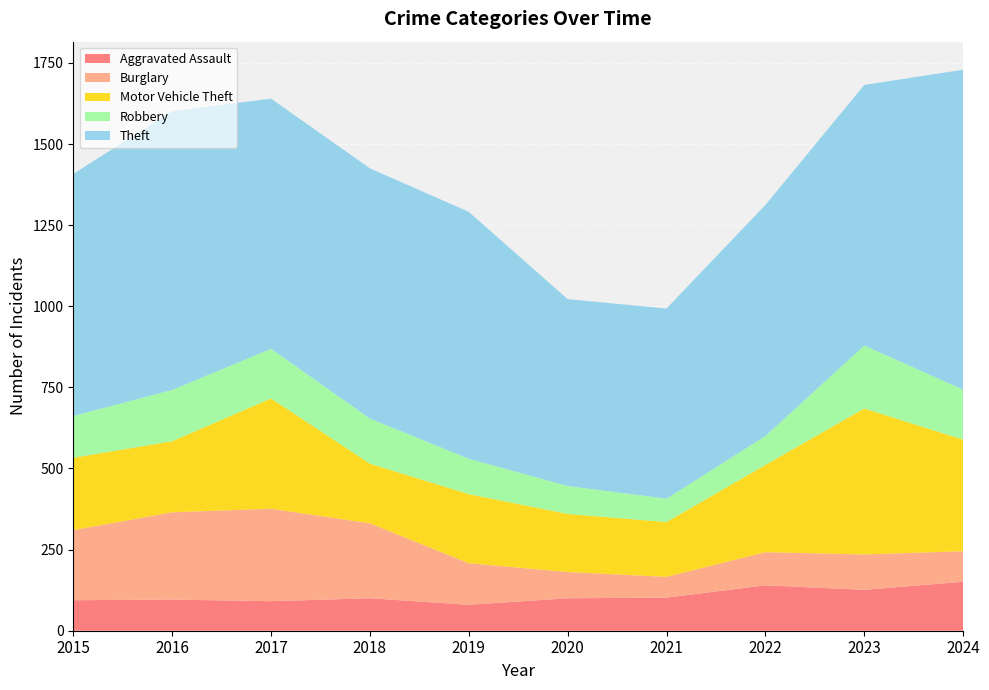

Reading left to right, extract all data points from this chart.

Aggravated Assault: 2015=94	2016=96	2017=91	2018=100	2019=80	2020=100	2021=102	2022=140	2023=126	2024=151
Burglary: 2015=216	2016=269	2017=285	2018=231	2019=128	2020=81	2021=64	2022=102	2023=109	2024=94
Motor Vehicle Theft: 2015=223	2016=219	2017=340	2018=184	2019=213	2020=179	2021=169	2022=269	2023=450	2024=344
Robbery: 2015=129	2016=158	2017=153	2018=139	2019=109	2020=86	2021=72	2022=89	2023=194	2024=154
Theft: 2015=746	2016=859	2017=771	2018=771	2019=761	2020=576	2021=586	2022=712	2023=803	2024=986